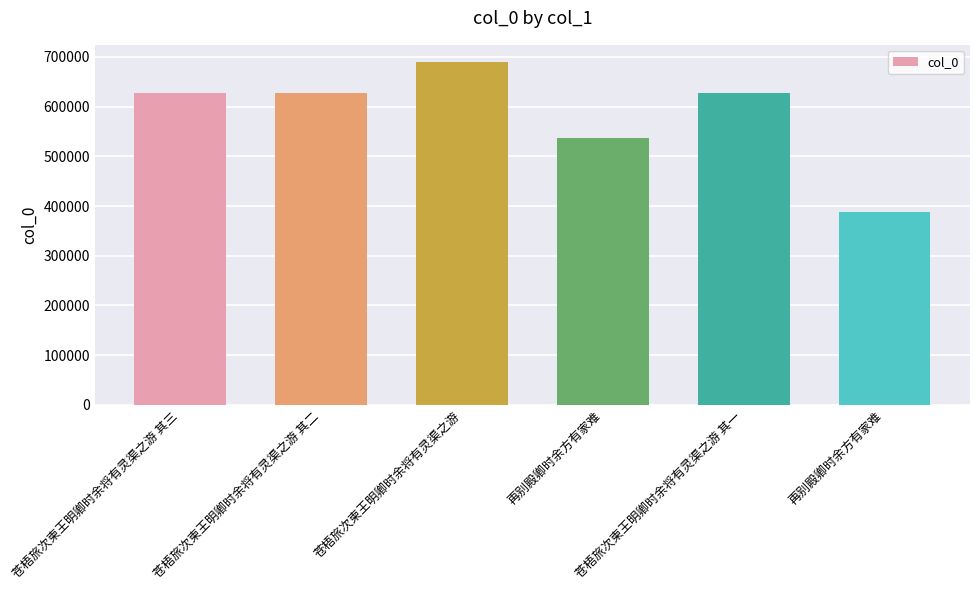

Read the value at 苍梧旅次柬王明卿时余将有灵渠之游 其三, to the nearest 100.

626700